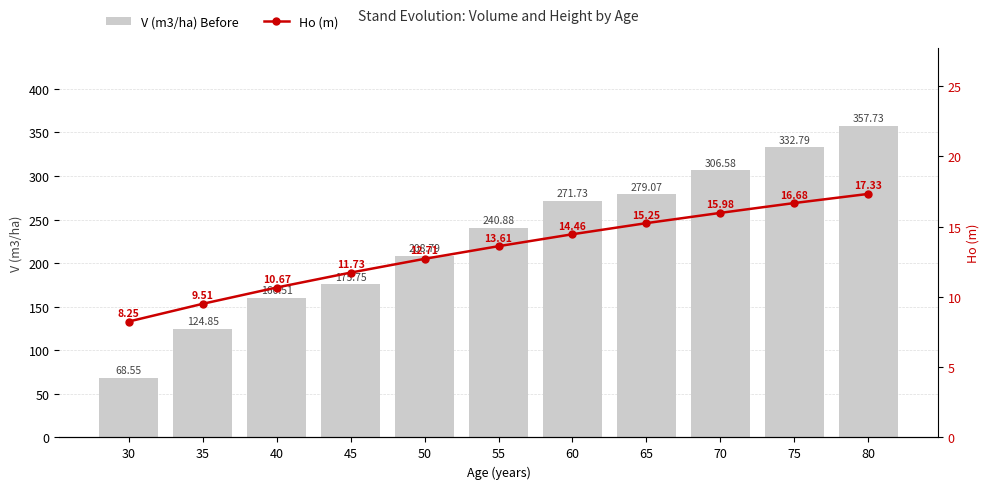

At how many categories does at least one series exceed 263?

5